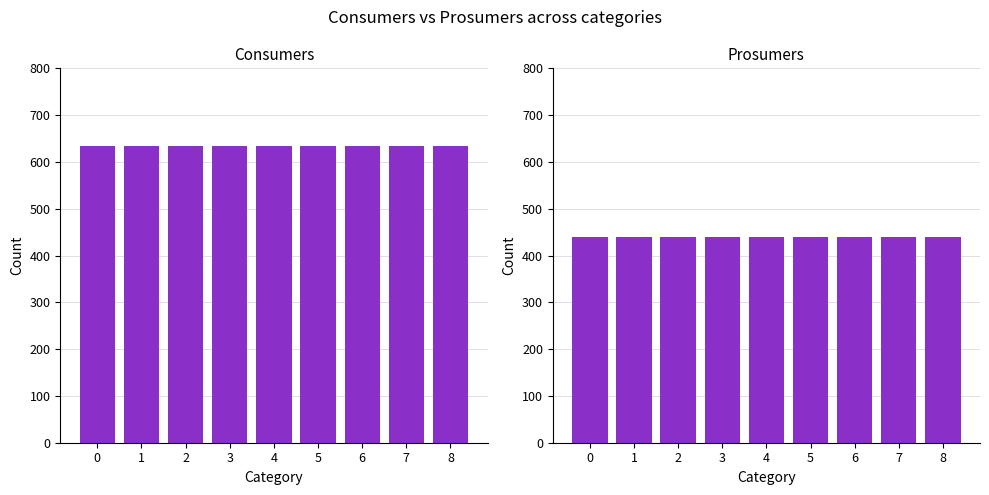

Reading left to right, transcribe all the data shown in this chart.

Consumers: 635	635	635	635	635	635	635	635	635
Prosumers: 440	440	440	440	440	440	440	440	440